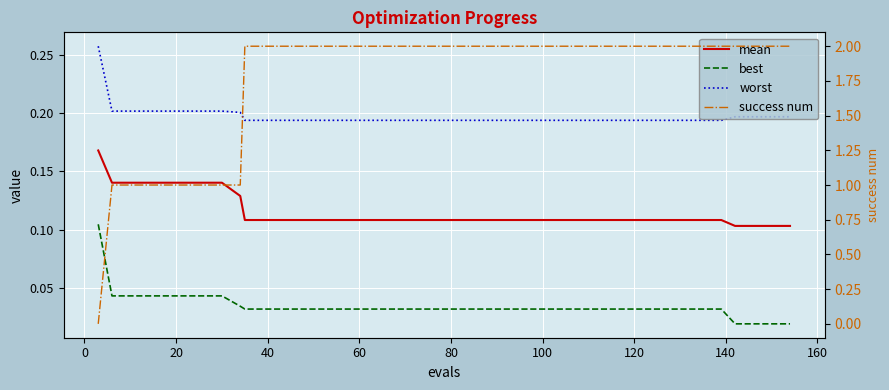

What is the sum of all success num values?

70.0